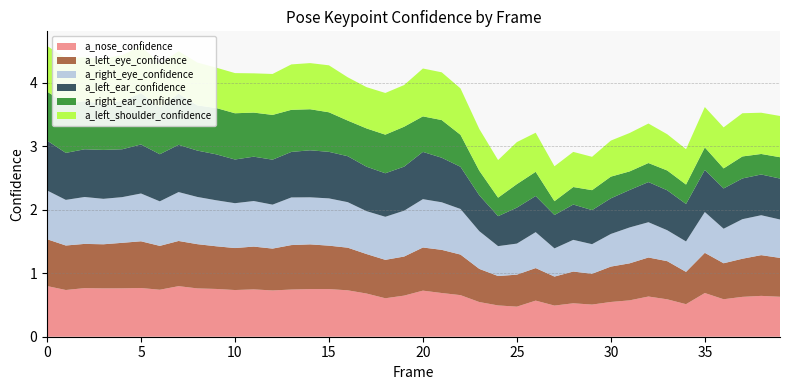

Reading right to left, what are all the values shown in this chart?

a_nose_confidence: 0.6	0.6	0.6	0.6	0.7	0.5	0.6	0.6	0.6	0.5	0.5	0.5	0.5	0.6	0.5	0.5	0.5	0.7	0.7	0.7	0.6	0.6	0.7	0.7	0.8	0.8	0.7	0.7	0.7	0.7	0.8	0.8	0.8	0.7	0.8	0.8	0.8	0.8	0.7	0.8
a_left_eye_confidence: 0.6	0.6	0.6	0.6	0.6	0.5	0.6	0.6	0.6	0.6	0.5	0.5	0.5	0.5	0.5	0.5	0.5	0.6	0.7	0.7	0.6	0.6	0.6	0.7	0.7	0.7	0.7	0.7	0.7	0.7	0.7	0.7	0.7	0.7	0.7	0.7	0.7	0.7	0.7	0.7
a_right_eye_confidence: 0.6	0.6	0.6	0.5	0.6	0.5	0.5	0.6	0.6	0.5	0.5	0.5	0.4	0.6	0.5	0.5	0.6	0.7	0.7	0.8	0.7	0.7	0.7	0.7	0.7	0.7	0.8	0.7	0.7	0.7	0.7	0.7	0.8	0.7	0.8	0.7	0.7	0.7	0.7	0.8
a_left_ear_confidence: 0.6	0.6	0.6	0.6	0.7	0.6	0.6	0.6	0.6	0.6	0.5	0.6	0.5	0.6	0.6	0.5	0.6	0.7	0.7	0.7	0.7	0.7	0.7	0.7	0.7	0.7	0.7	0.7	0.7	0.7	0.7	0.7	0.7	0.7	0.8	0.8	0.8	0.8	0.7	0.8
a_right_ear_confidence: 0.3	0.3	0.3	0.3	0.4	0.3	0.3	0.3	0.3	0.3	0.3	0.3	0.2	0.4	0.4	0.3	0.4	0.5	0.6	0.6	0.6	0.6	0.6	0.6	0.6	0.6	0.7	0.7	0.7	0.7	0.7	0.7	0.8	0.7	0.8	0.8	0.7	0.8	0.8	0.8
a_left_shoulder_confidence: 0.6	0.6	0.7	0.6	0.6	0.6	0.6	0.6	0.6	0.6	0.5	0.6	0.5	0.6	0.7	0.6	0.7	0.7	0.8	0.8	0.7	0.7	0.7	0.7	0.7	0.7	0.7	0.6	0.6	0.6	0.6	0.7	0.7	0.7	0.7	0.7	0.7	0.7	0.7	0.7